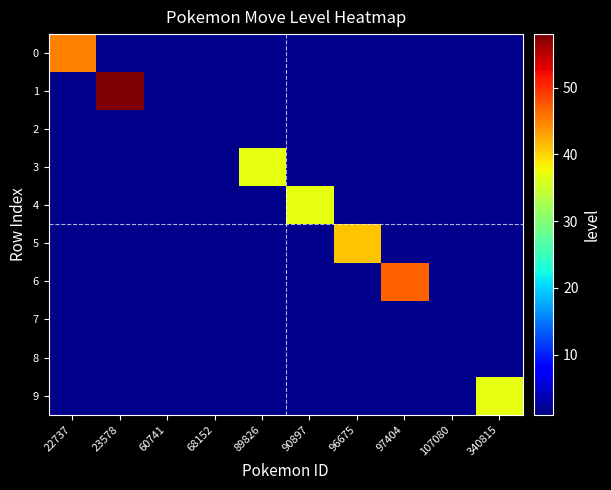

What is the difference between the highest and lowest values at 23578?

58